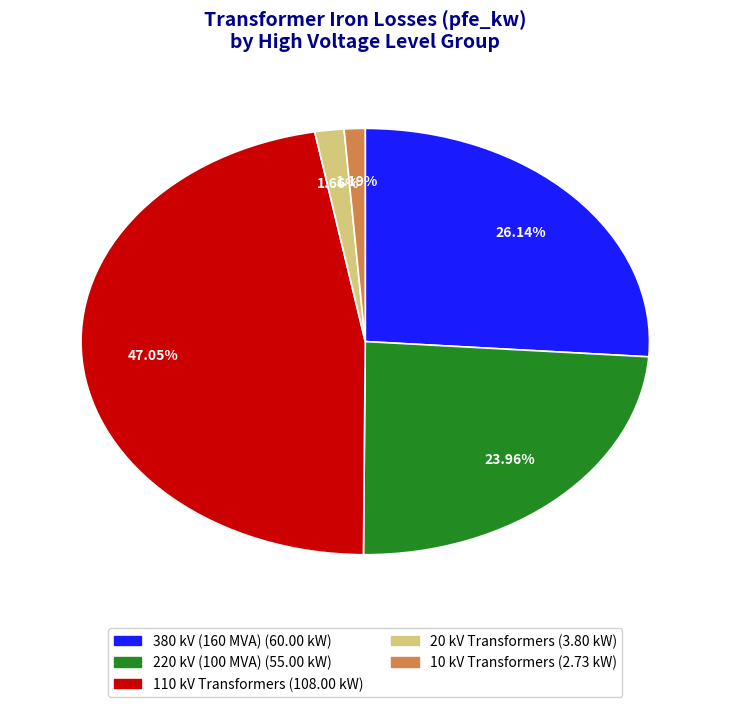

Does any single category account for the majority?

No